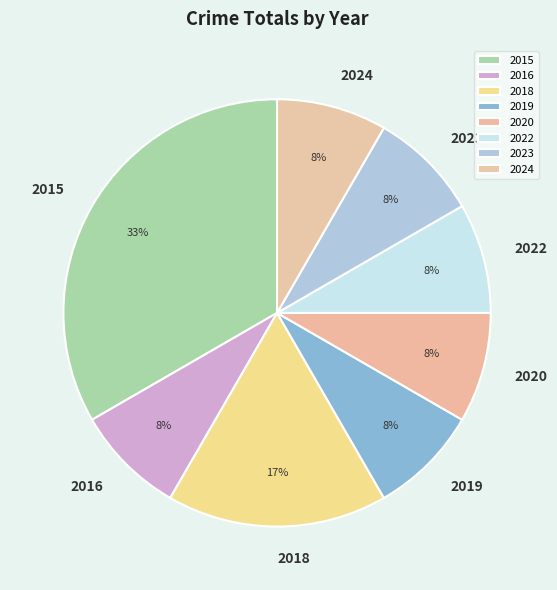

What is the ratio of the value at 2020 to the value at 2023?

1.0